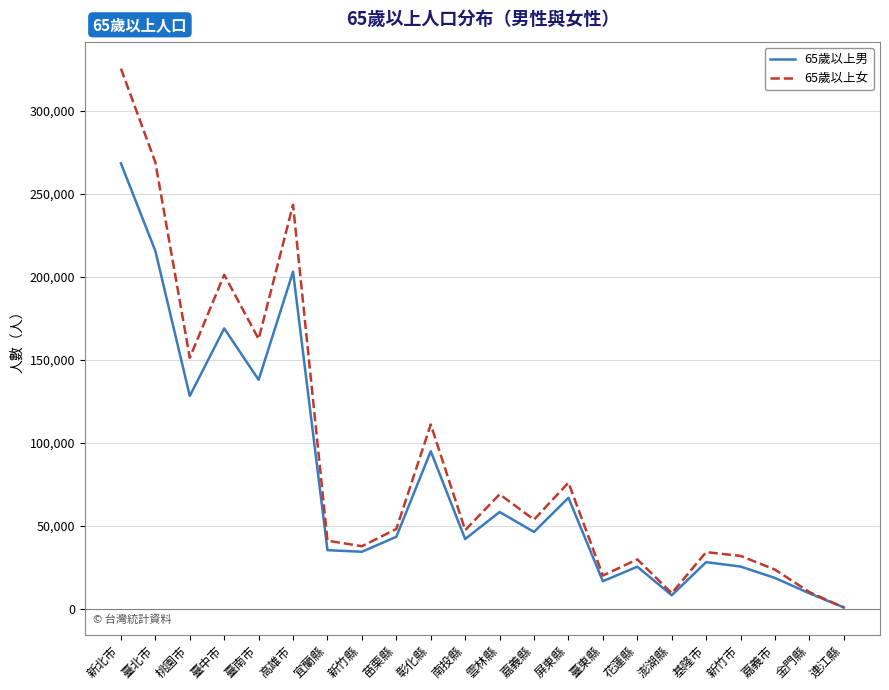

What are all the series names shown in the legend?

65歲以上男, 65歲以上女